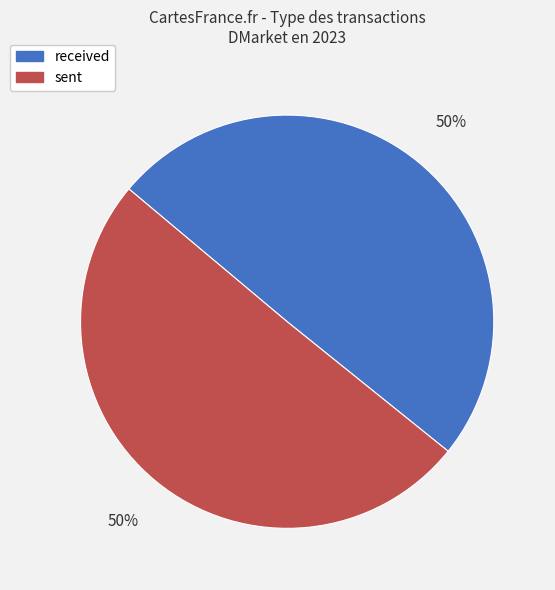

Do sent and received together represent more than half of the pie?

Yes